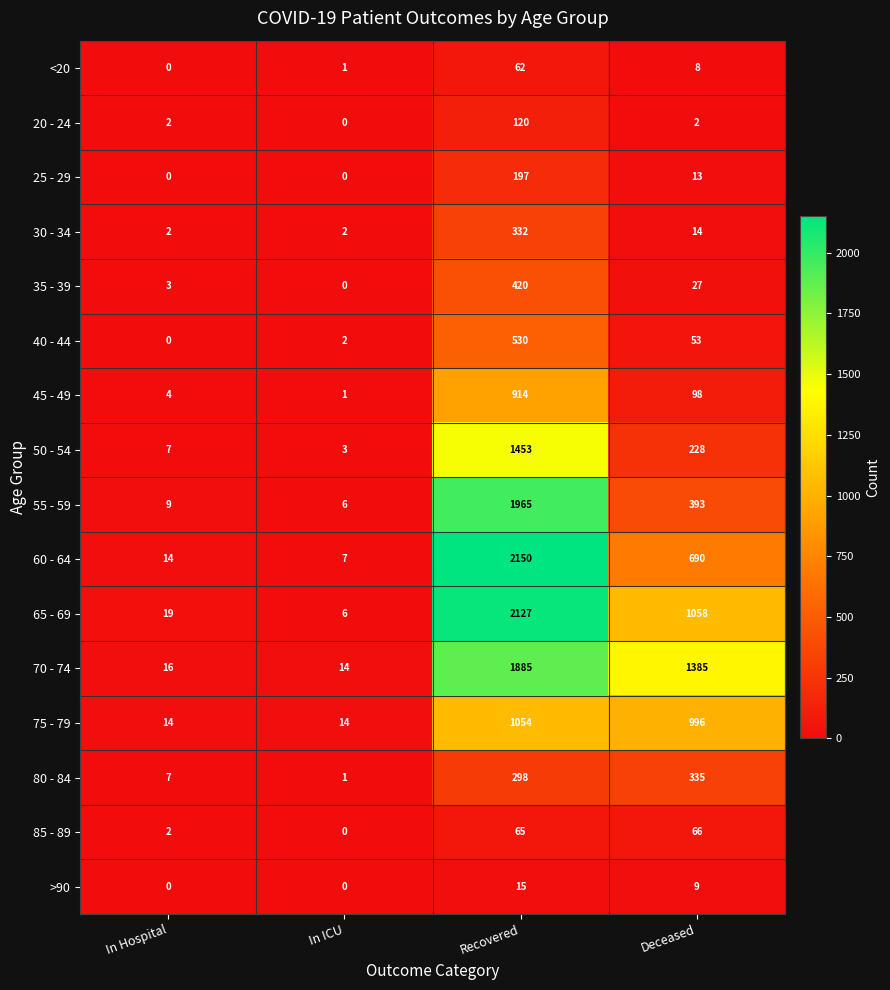

What is the average value of the 85 - 89 series?

33